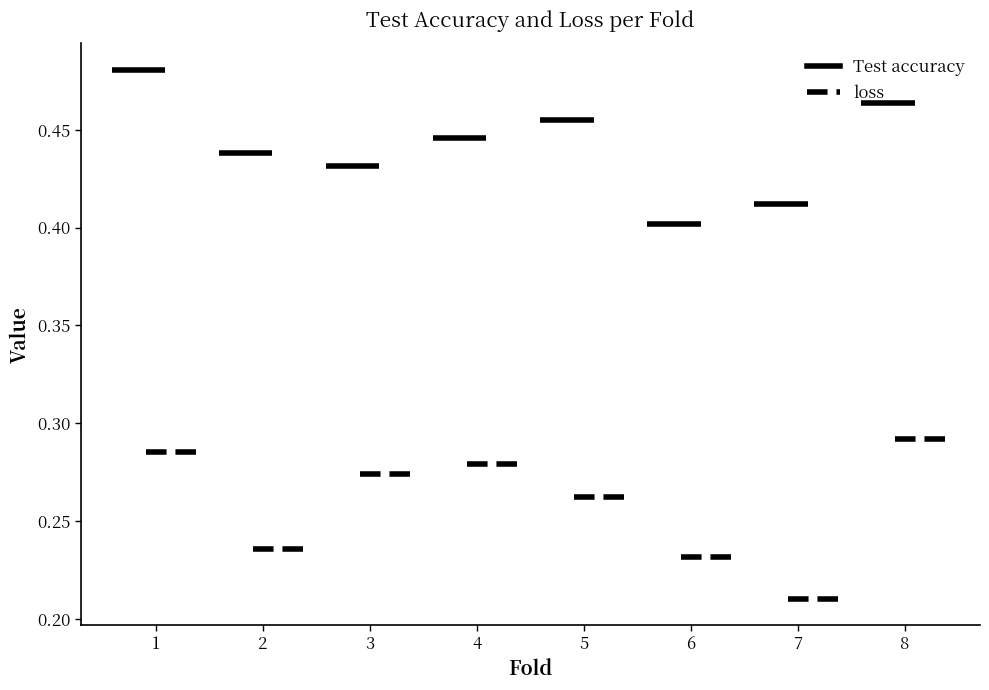

What is the maximum value shown in the chart?

0.5